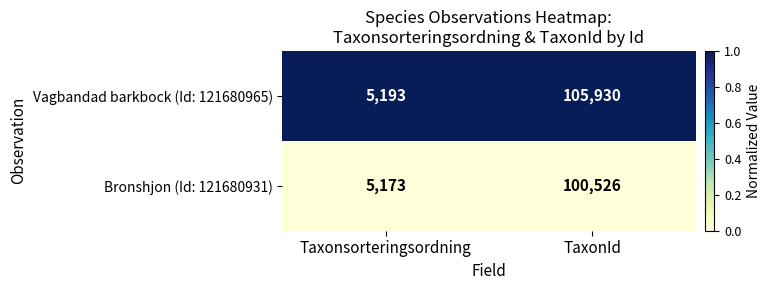

The value of Vagbandad barkbock (Id: 121680965) at TaxonId is 105930. True or false?

True